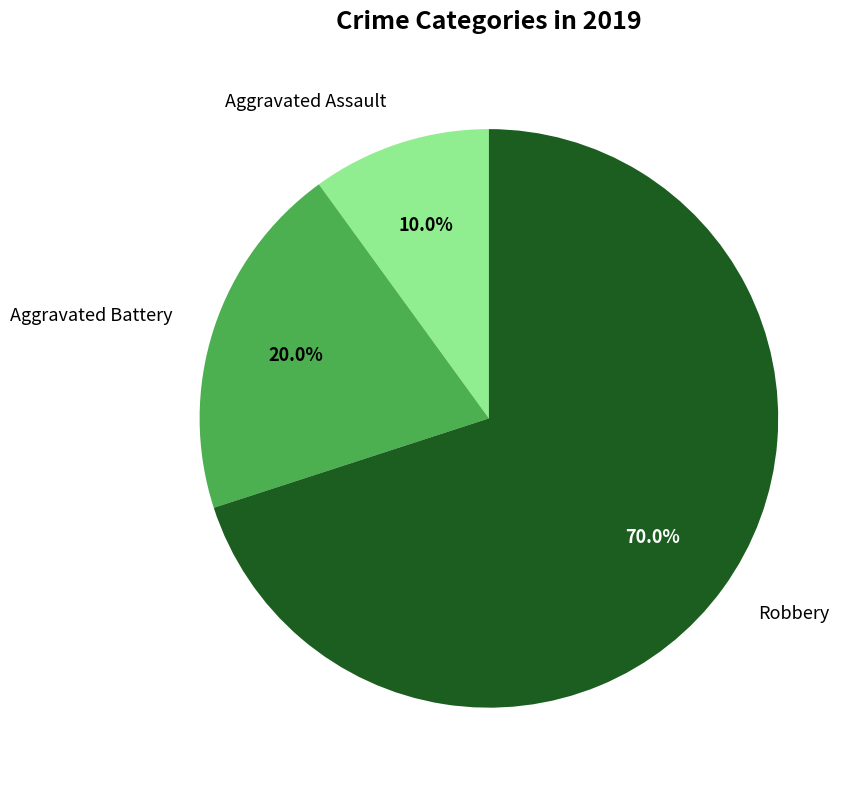

Is the sum of Aggravated Assault and Robbery greater than half?

Yes